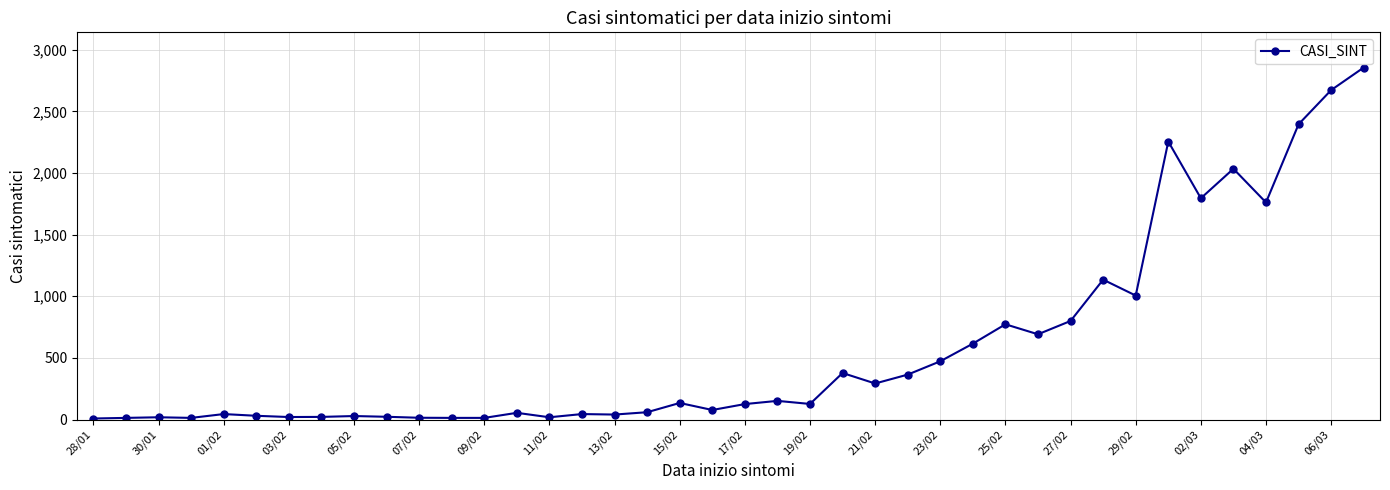

What is the difference between the maximum and minimum values?

2846